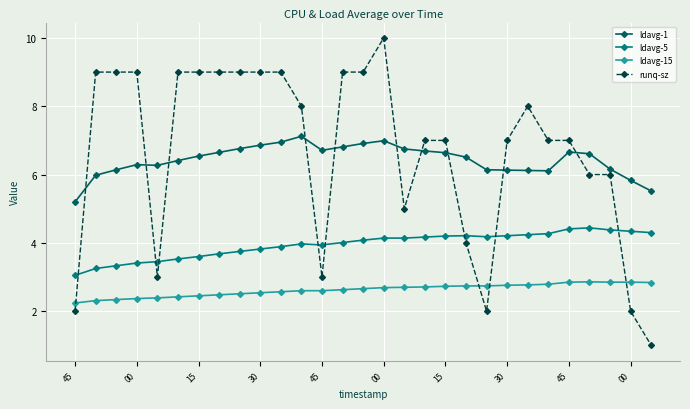

What is the average value of the ldavg-15 series?

2.6